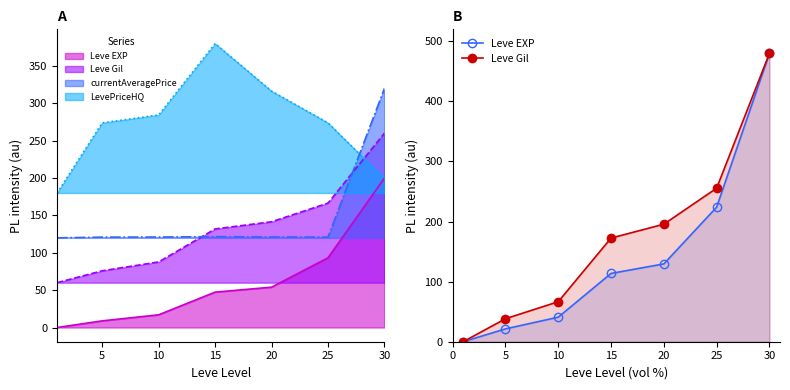

How many lines are shown in the chart?

2